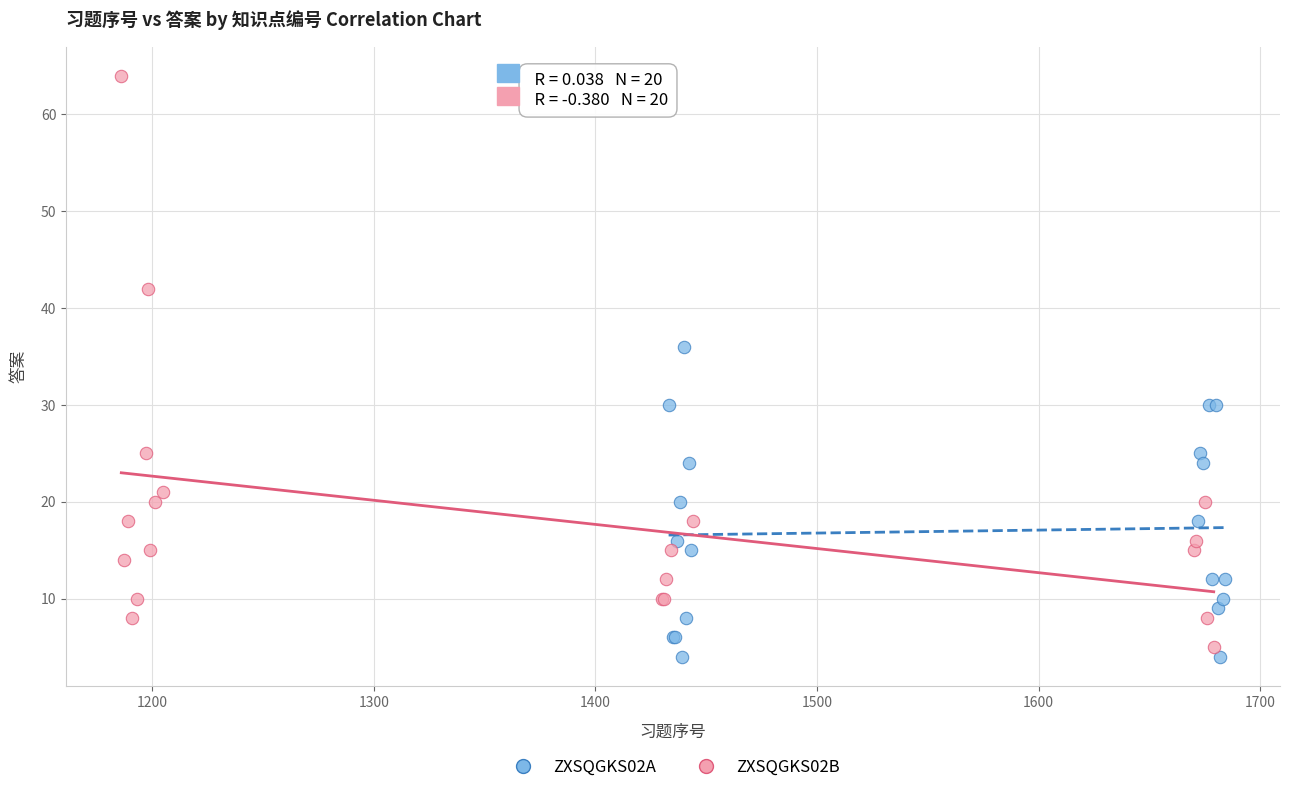

What are all the series names shown in the legend?

ZXSQGKS02A, ZXSQGKS02B